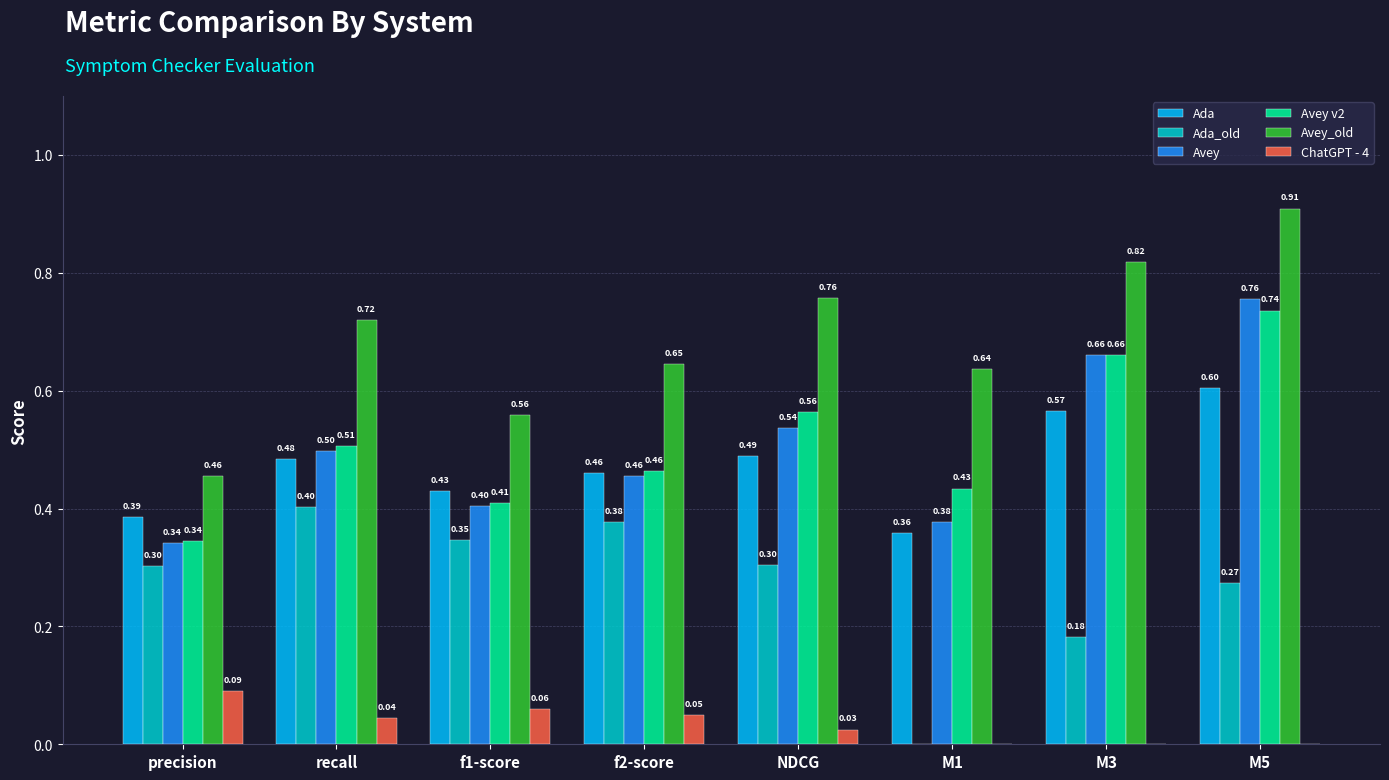

The value of Avey_old at f1-score is 0.3. True or false?

False